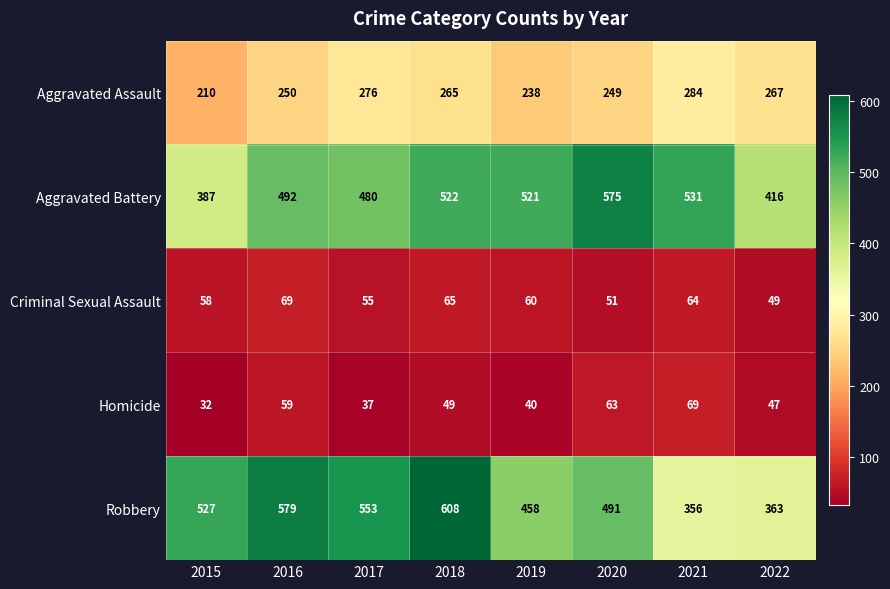

Where is Robbery nearest to the value 482?

2020